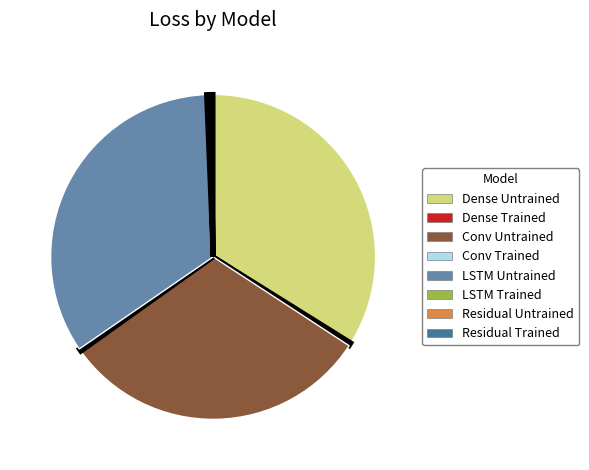

Is it true that Dense Trained is 0% of the pie?

True